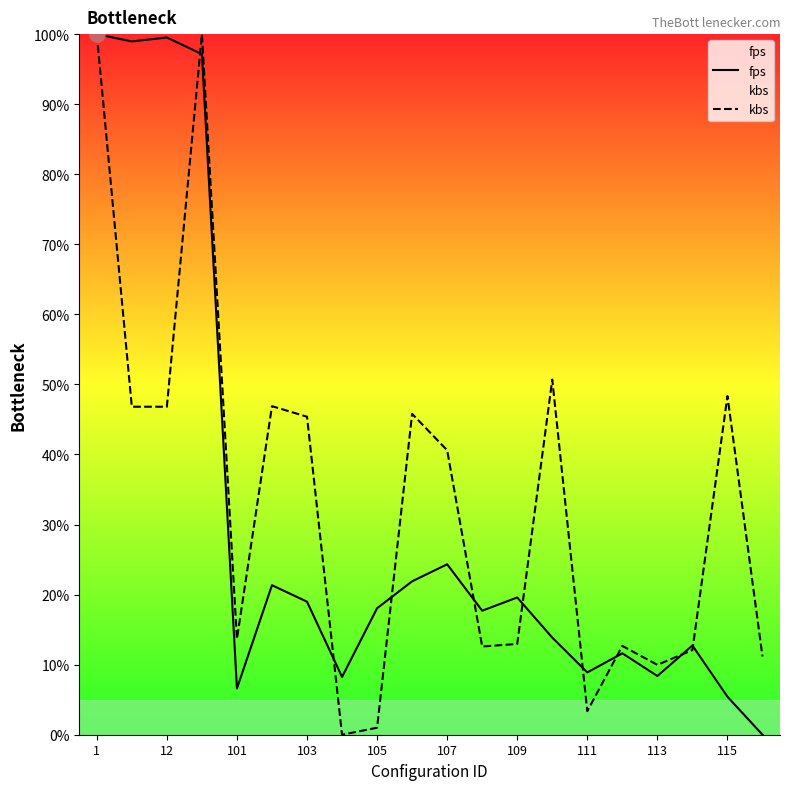

What is the total value across all series at 105?

19.1